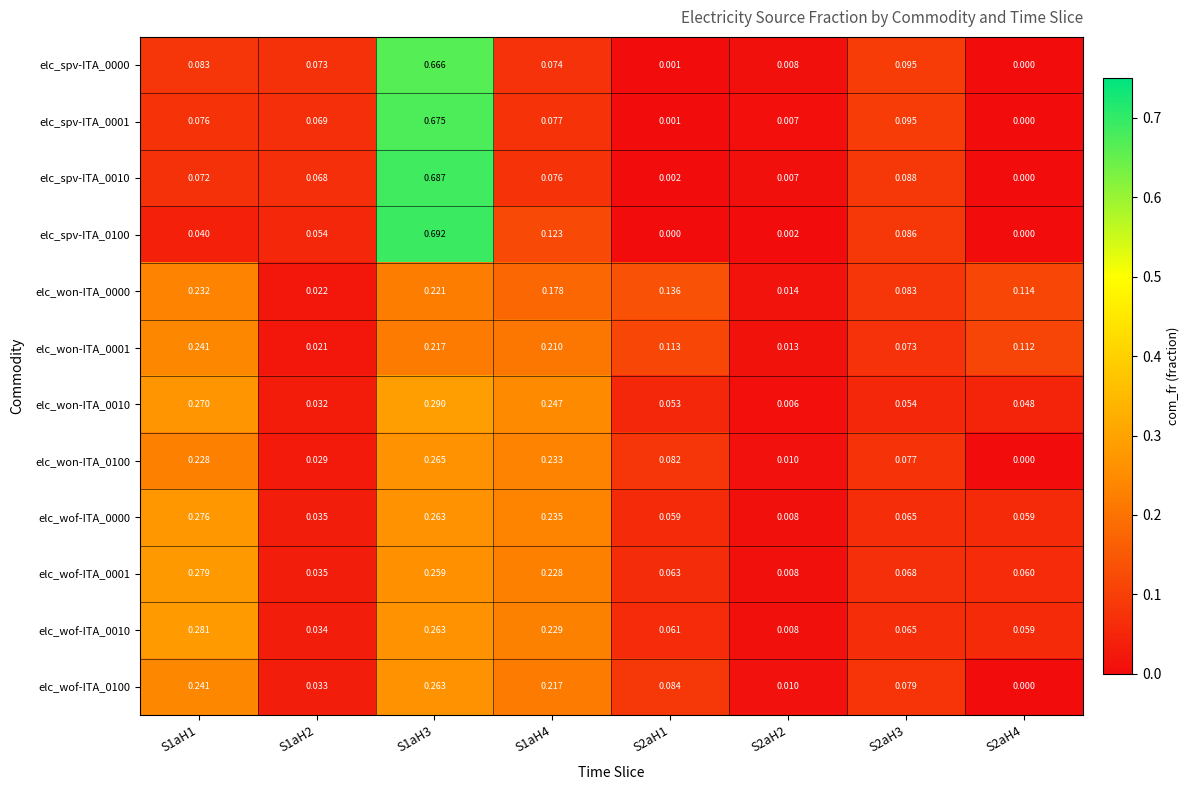

Which label corresponds to the largest value in the chart?

S1aH3